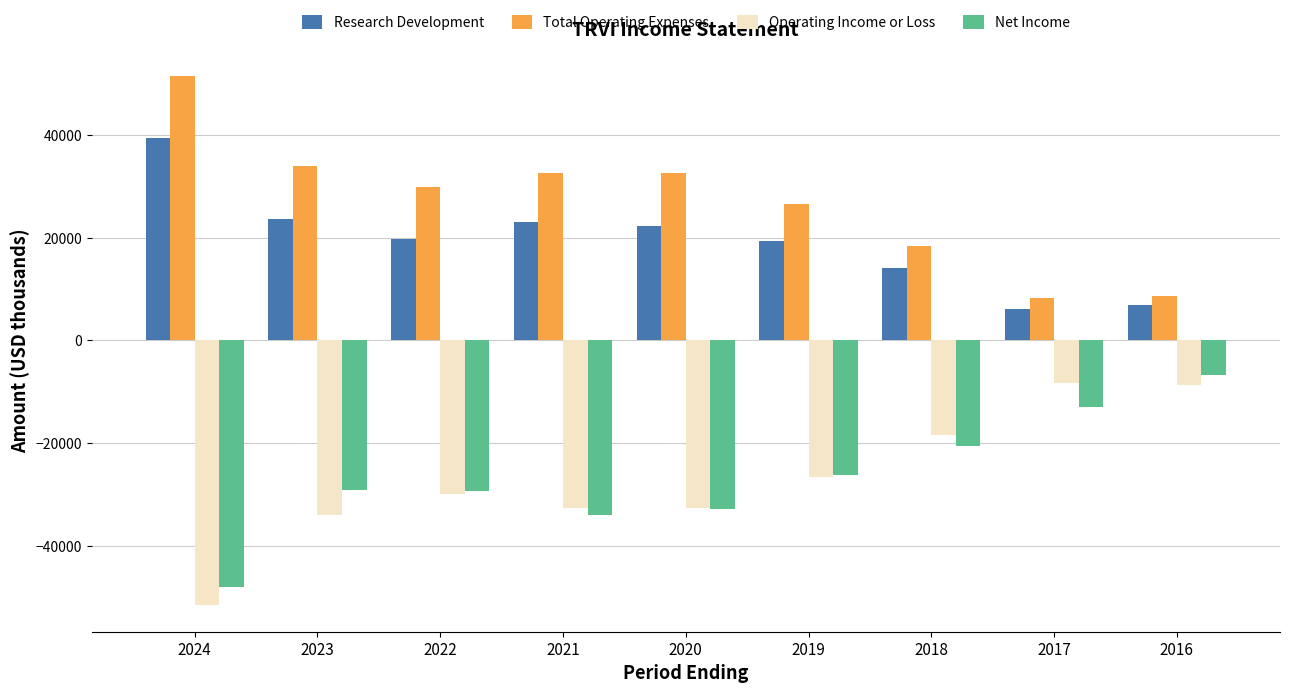

The Operating Income or Loss series shows -45042 at 2019. True or false?

False